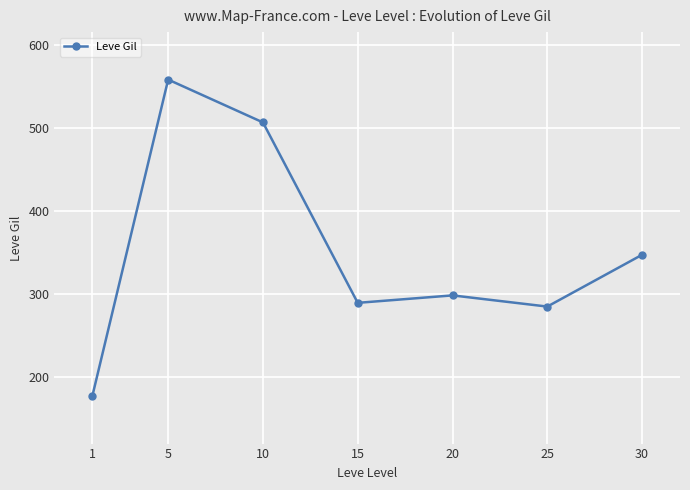

Count the number of data series in this chart.

1